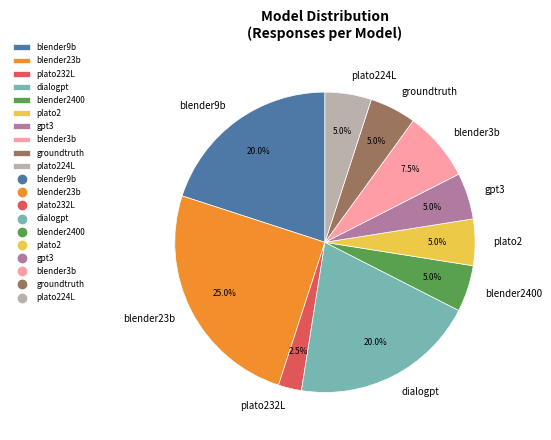

How much of the chart is everything except plato2?

95.0%